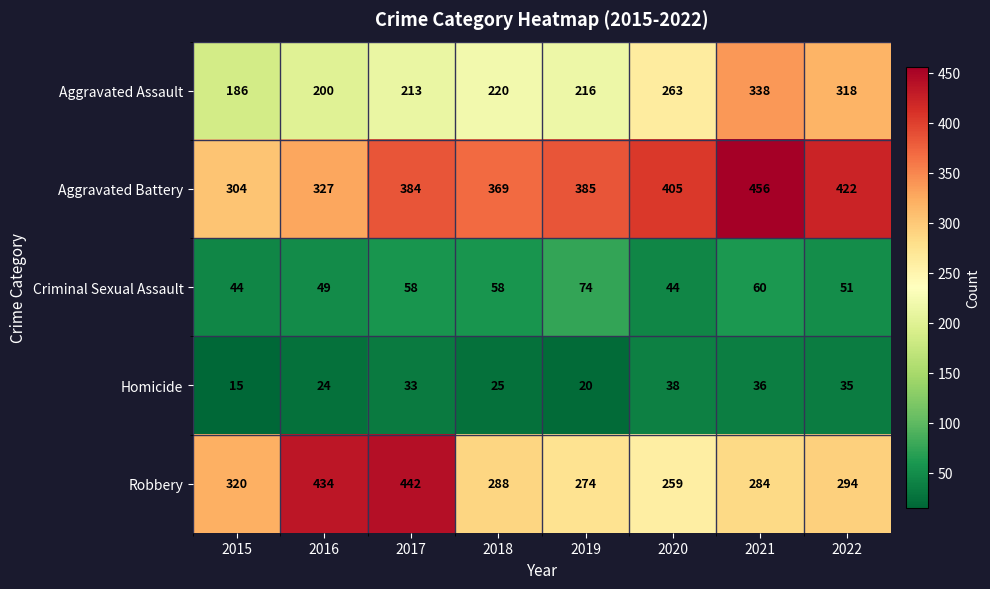

At which label does Criminal Sexual Assault reach its peak?

2019